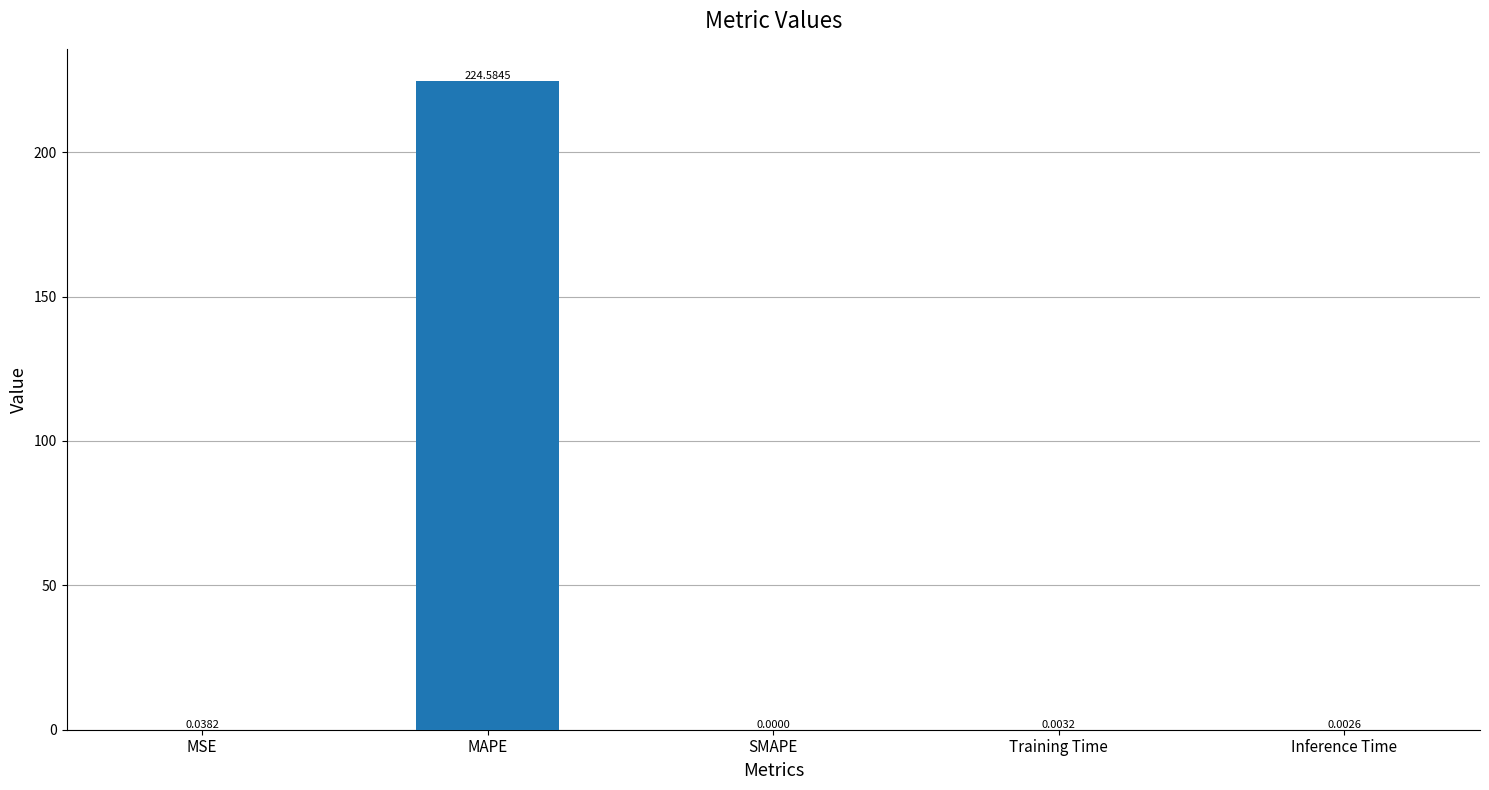

What is the change in value from MAPE to SMAPE?

-224.6